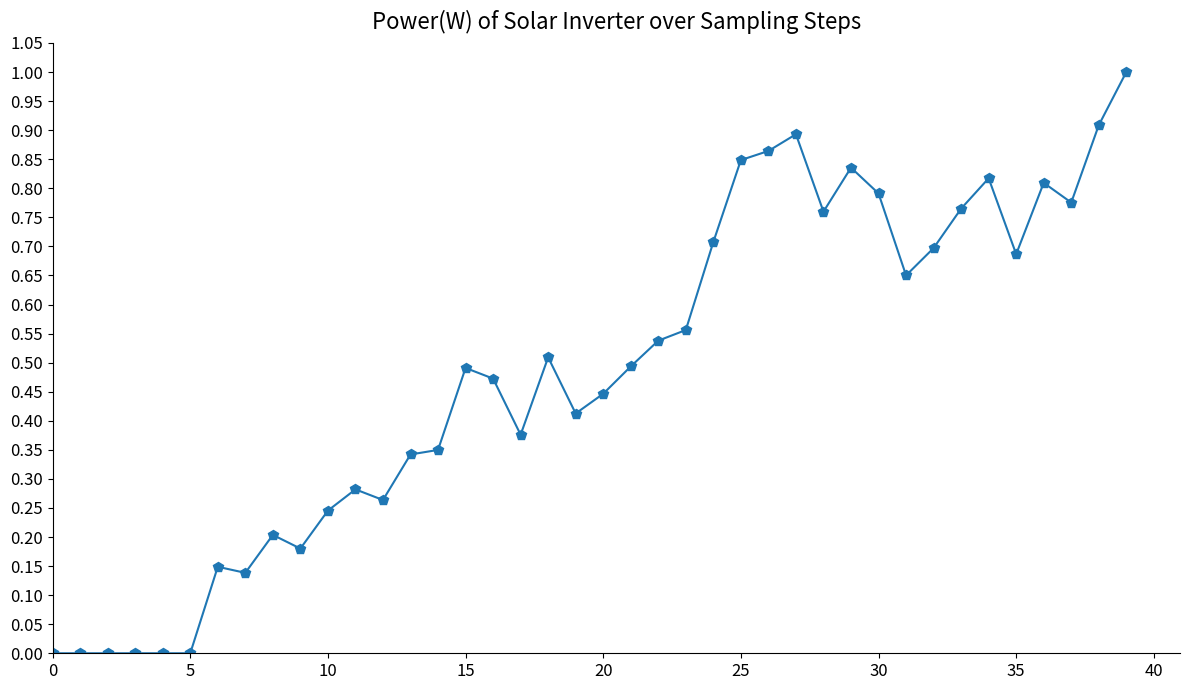

What is the greatest value displayed?

1.0